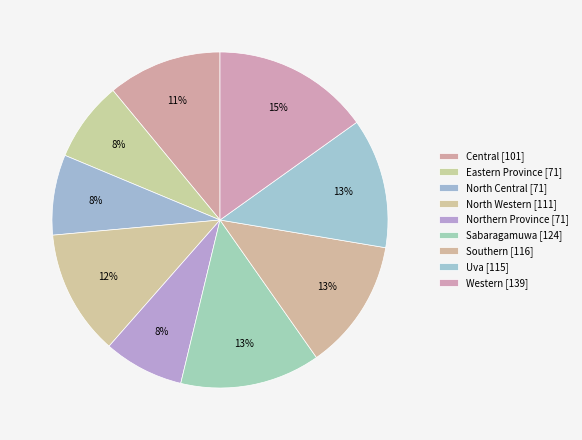

To the nearest percent, what portion does North Central represent?

8%